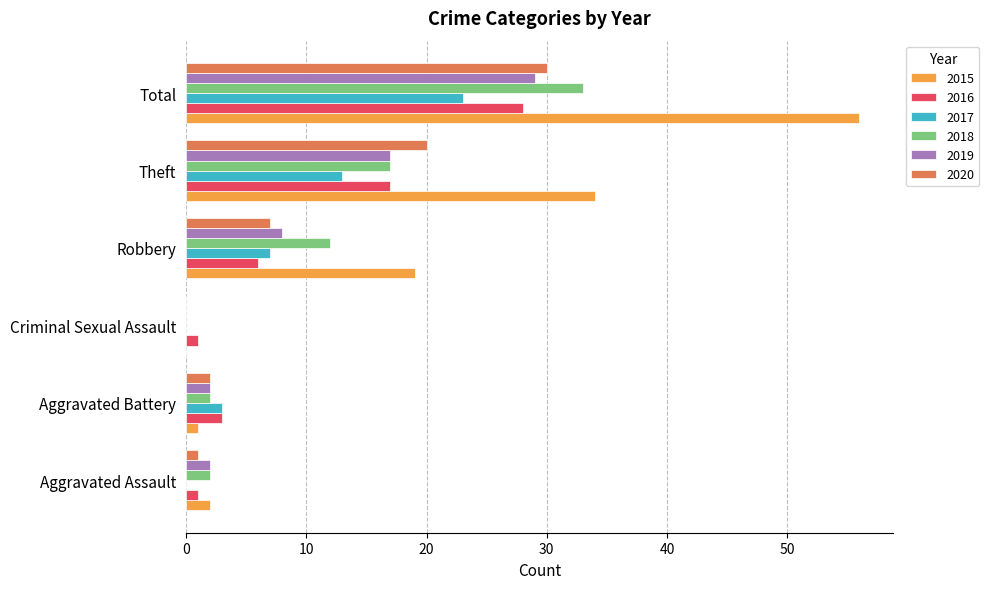

At which label does 2018 reach its peak?

Total